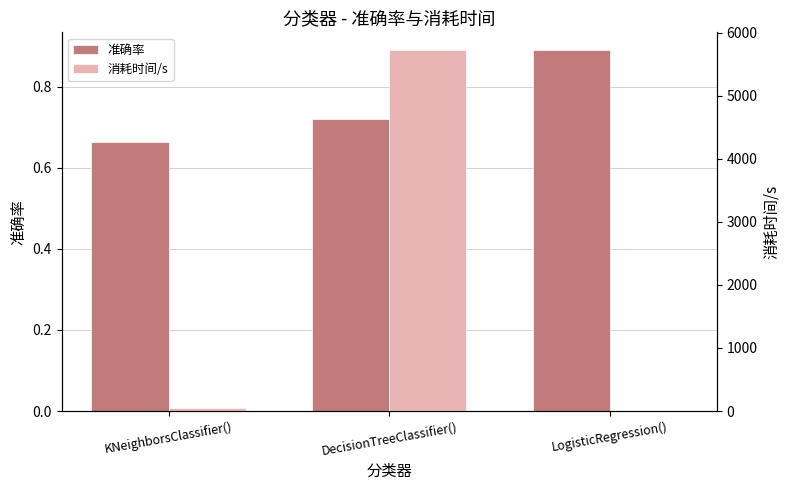

Reading left to right, transcribe all the data shown in this chart.

准确率: KNeighborsClassifier()=0.7	DecisionTreeClassifier()=0.7	LogisticRegression()=0.9
消耗时间/s: KNeighborsClassifier()=54.9	DecisionTreeClassifier()=5722.1	LogisticRegression()=7.5